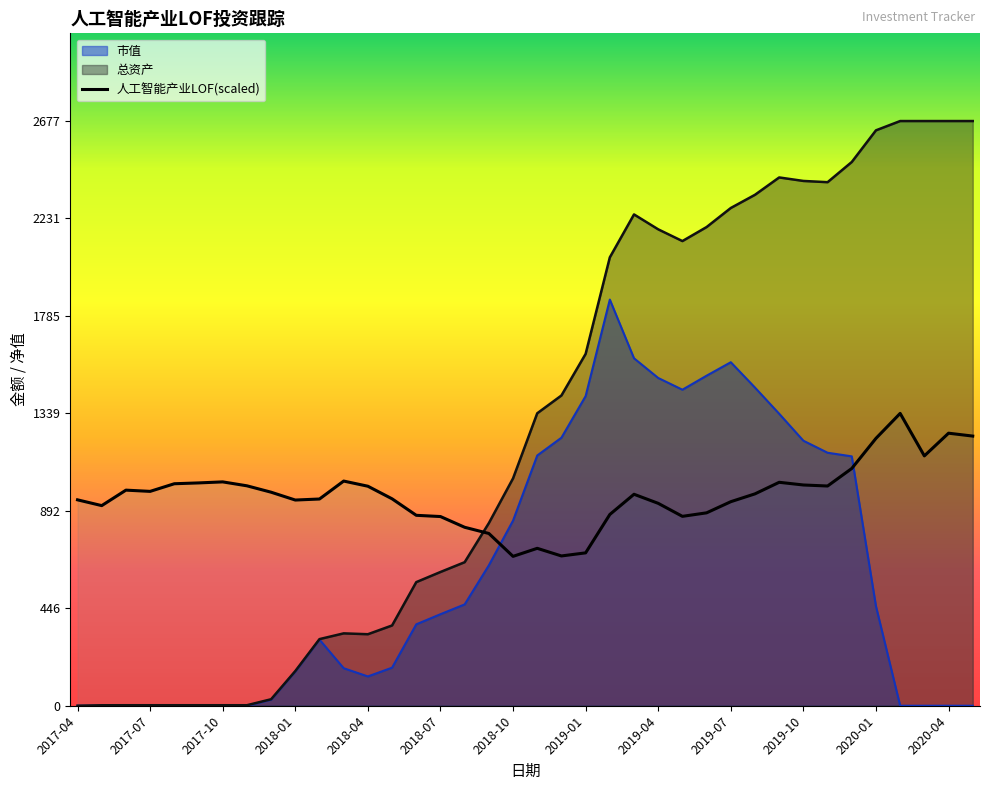

Rank the series by their maximum value, from lowest to highest.

人工智能产业LOF(scaled), 市值, 总资产